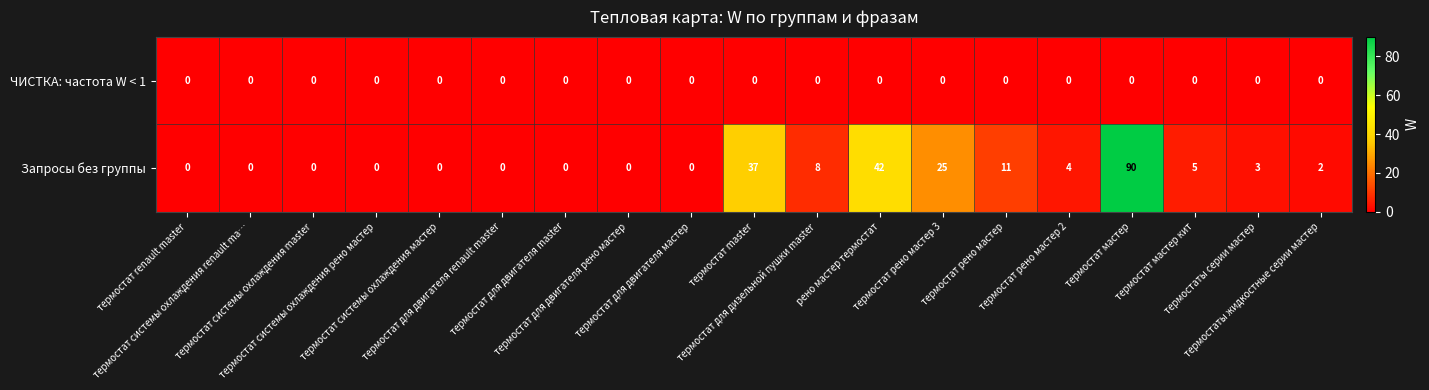

What is the sum of all Запросы без группы values?

227